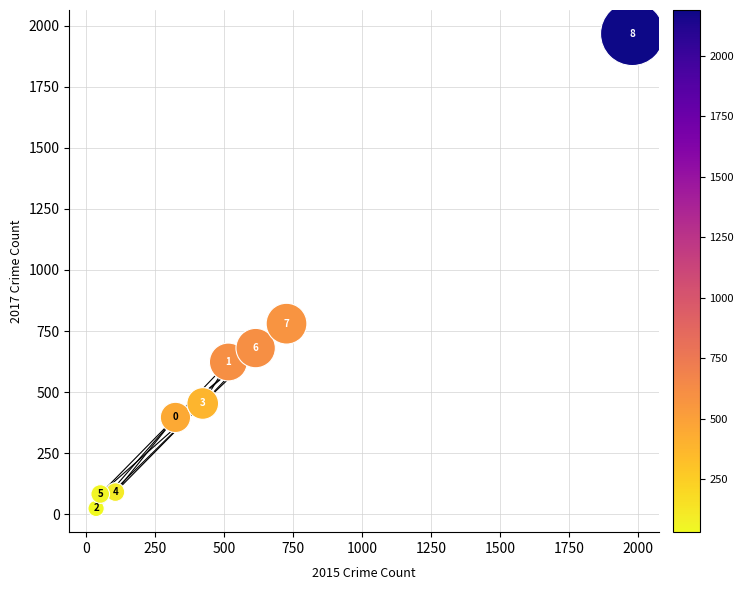

What is the range of Y values (max minus min)?

1945